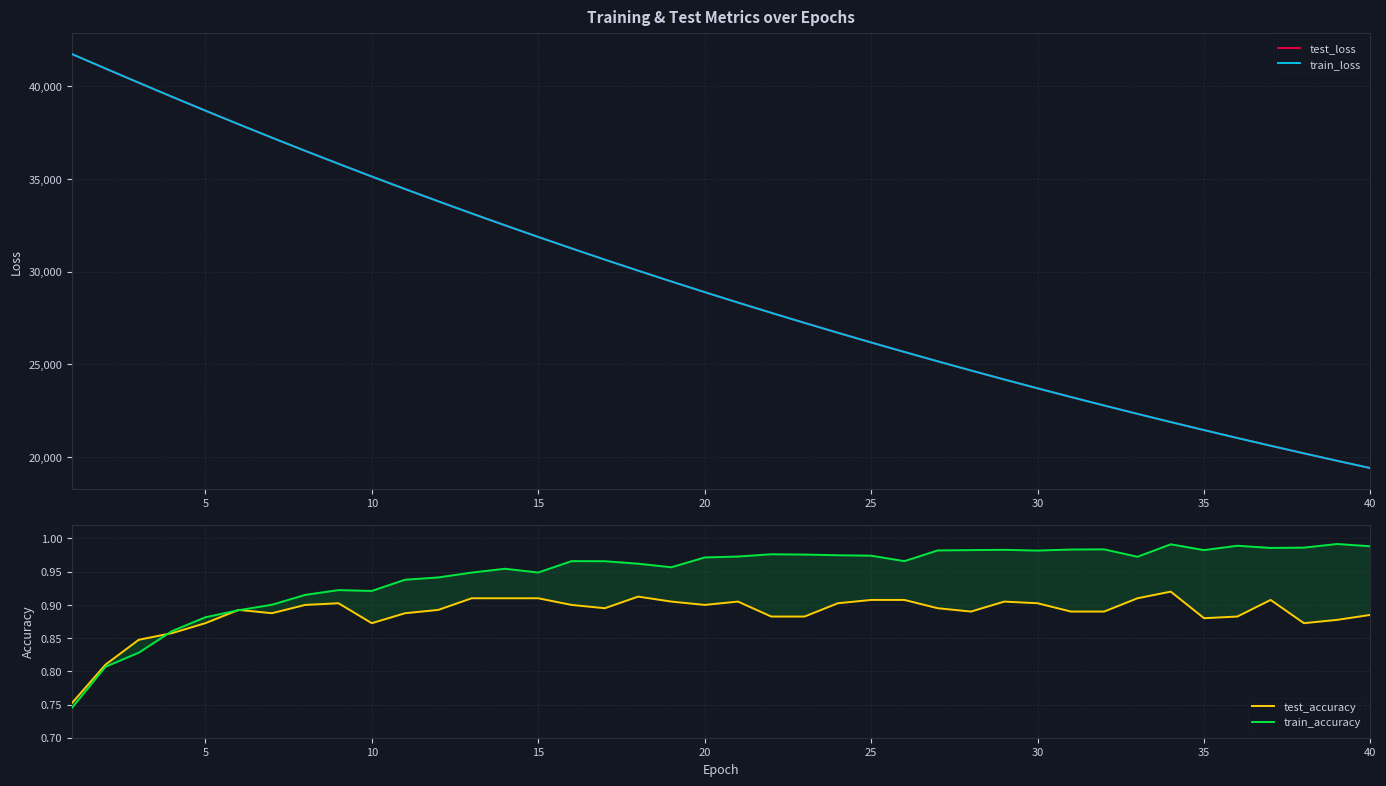

What is the value of the test_accuracy point at the 17th from the left?

0.9